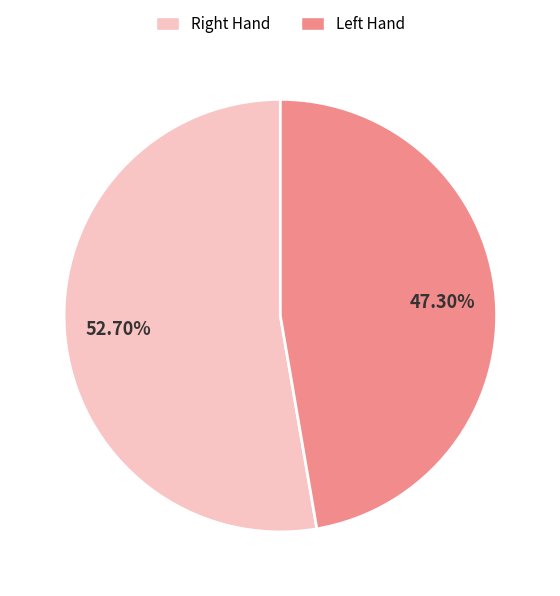

What is the smallest slice in the pie chart?

Left Hand